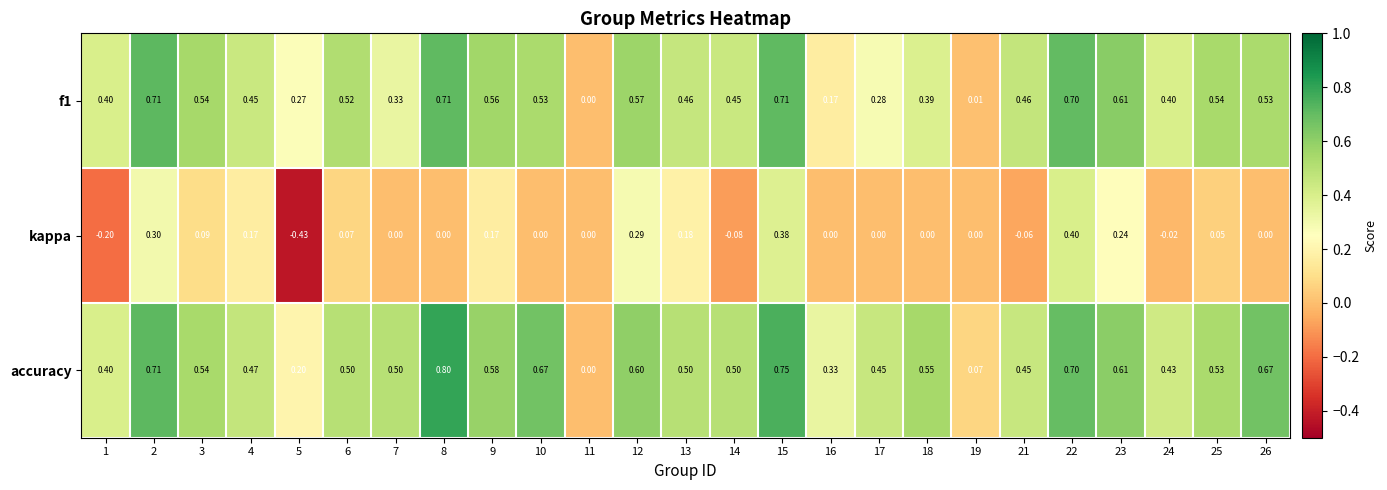

Is the value of f1 at 21 greater than the value of kappa at 19?

Yes